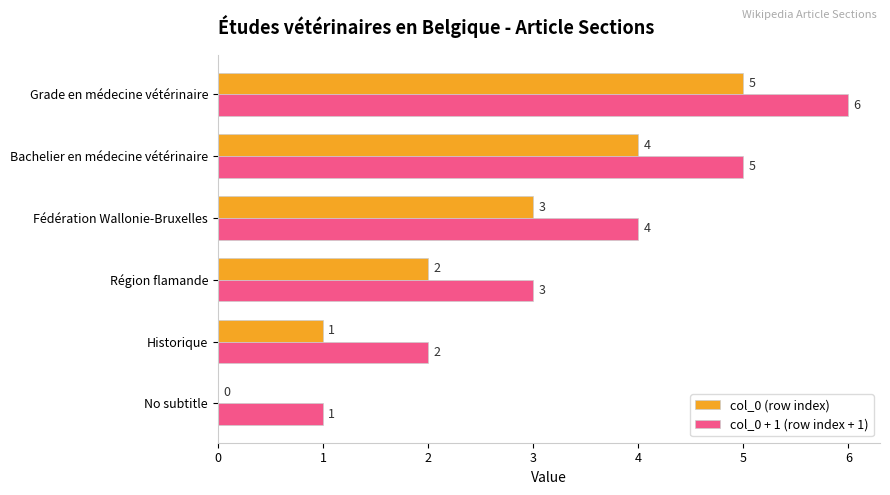

Is the value of col_0 + 1 (row index + 1) at Région flamande greater than the value of col_0 (row index) at No subtitle?

Yes